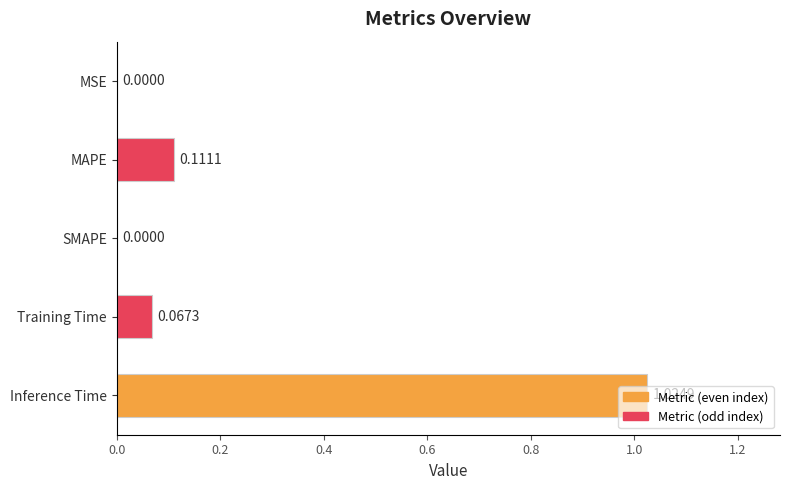

Which label corresponds to the largest value in the chart?

Inference Time